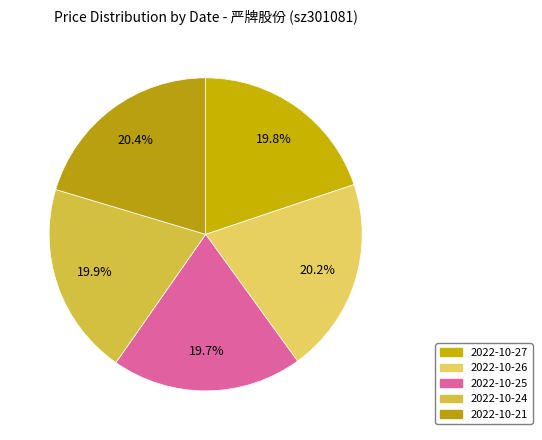

What is the smallest slice in the pie chart?

2022-10-25